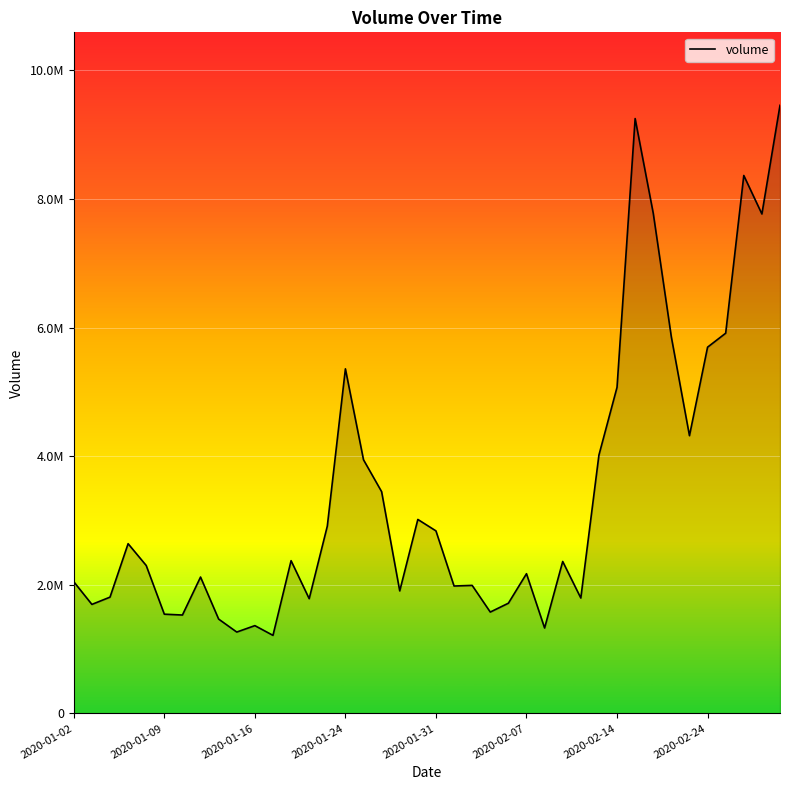

Is this an area chart (filled region under the line)?

Yes